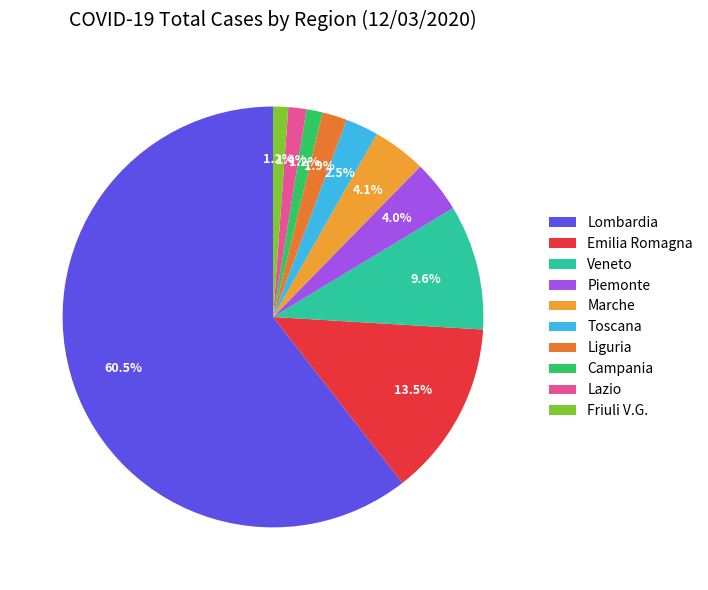

Is Lombardia the majority of the pie?

Yes